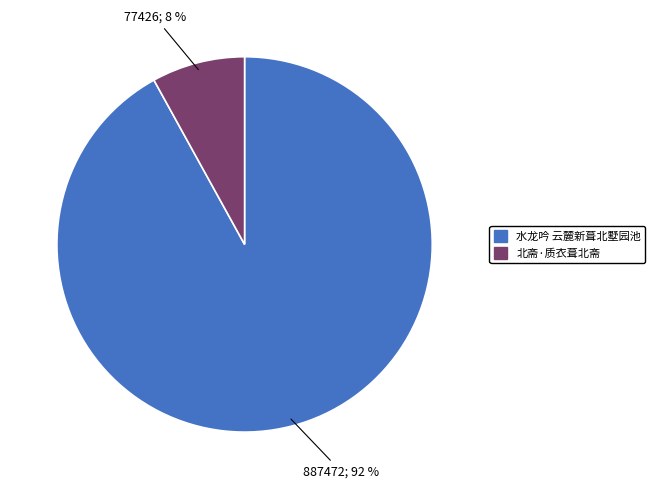

To the nearest percent, what is the average slice percentage?

50%